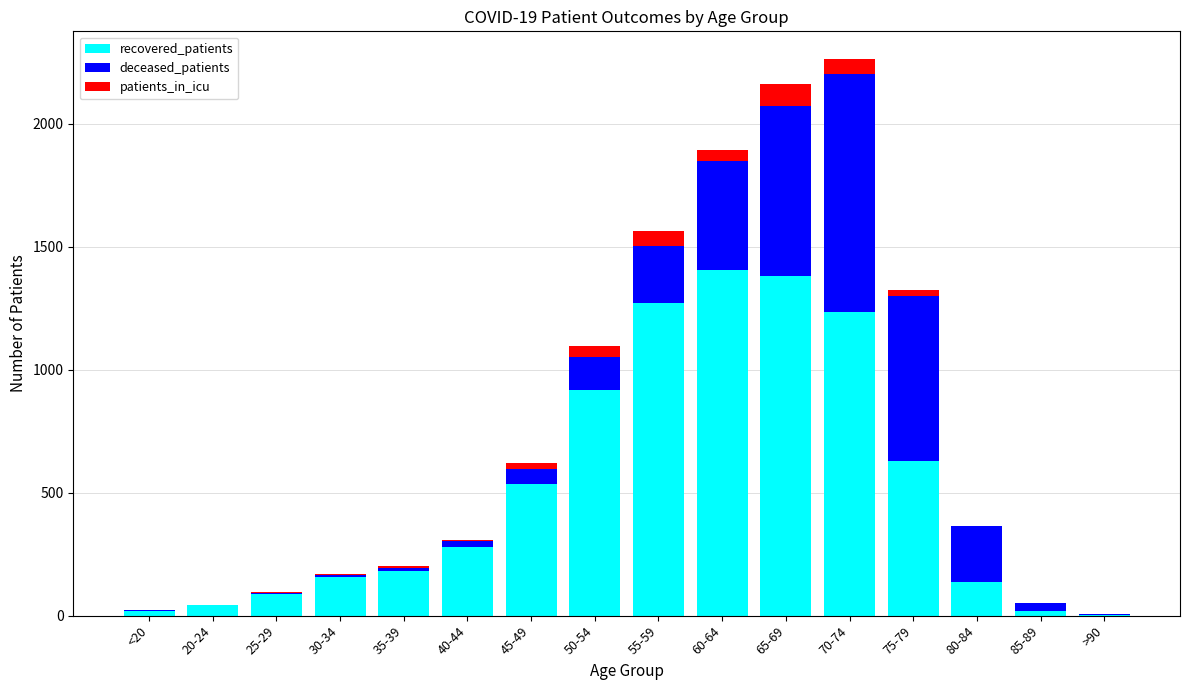

The recovered_patients series shows 2458 at 60-64. True or false?

False